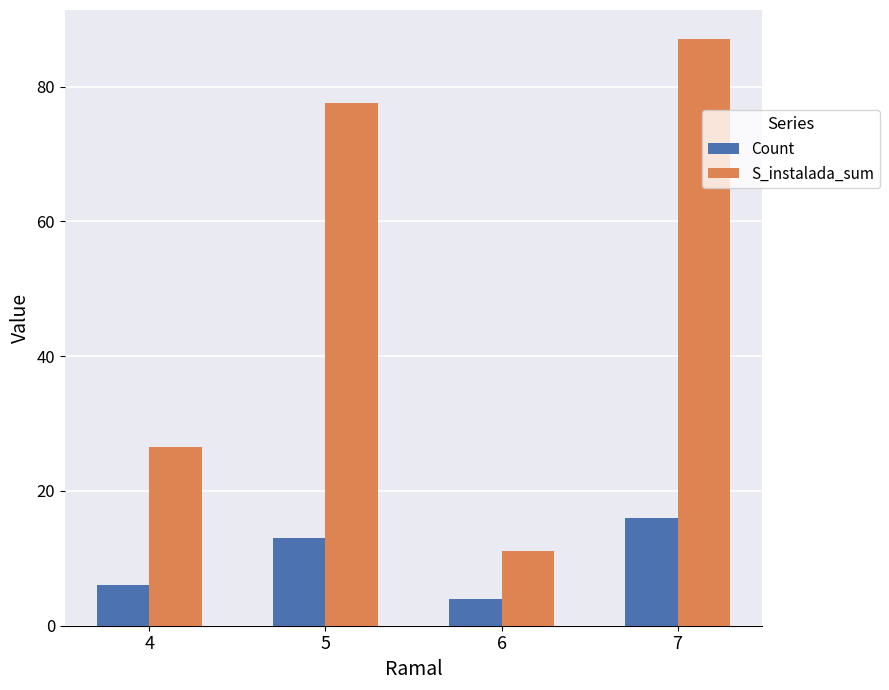

True or false: S_instalada_sum has a value of 87.0 at 7.

True